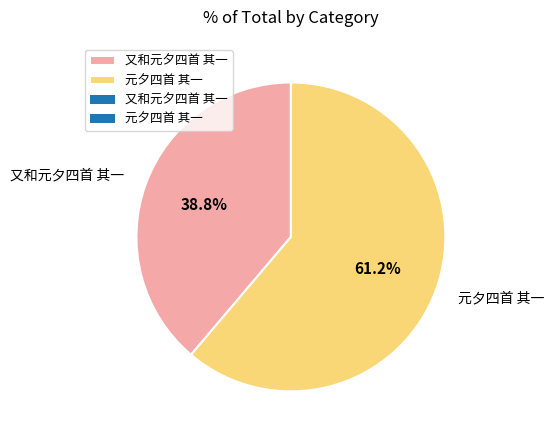

Which has a higher value, 元夕四首 其一 or 又和元夕四首 其一?

元夕四首 其一